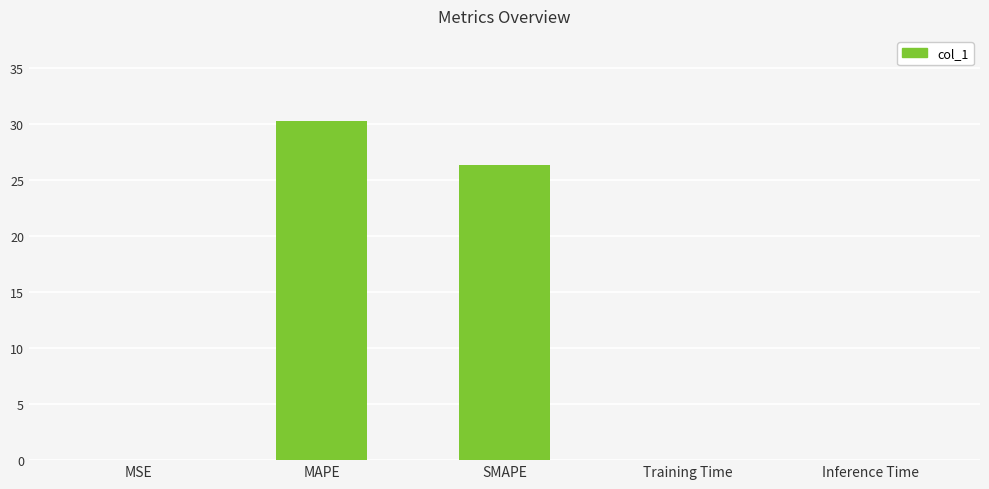

The chart shows a value of 0.0 at Training Time. True or false?

True